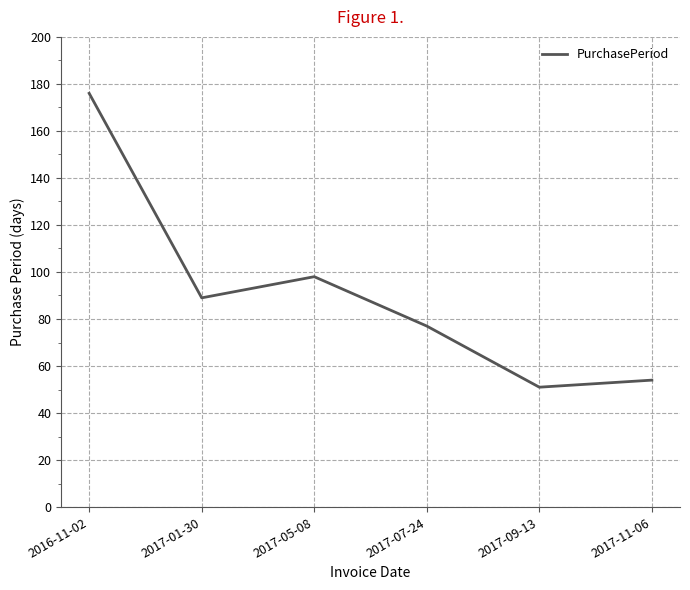

Rank the categories by value from highest to lowest.

2016-11-02, 2017-05-08, 2017-01-30, 2017-07-24, 2017-11-06, 2017-09-13